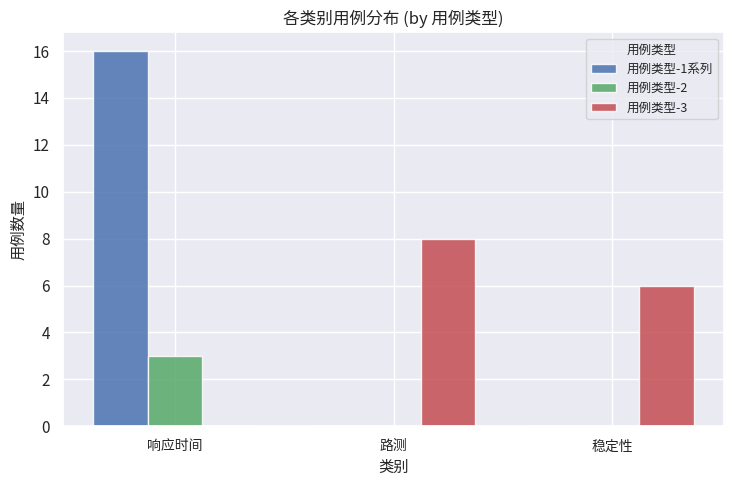

The value of 用例类型-3 at 路测 is 2. True or false?

False